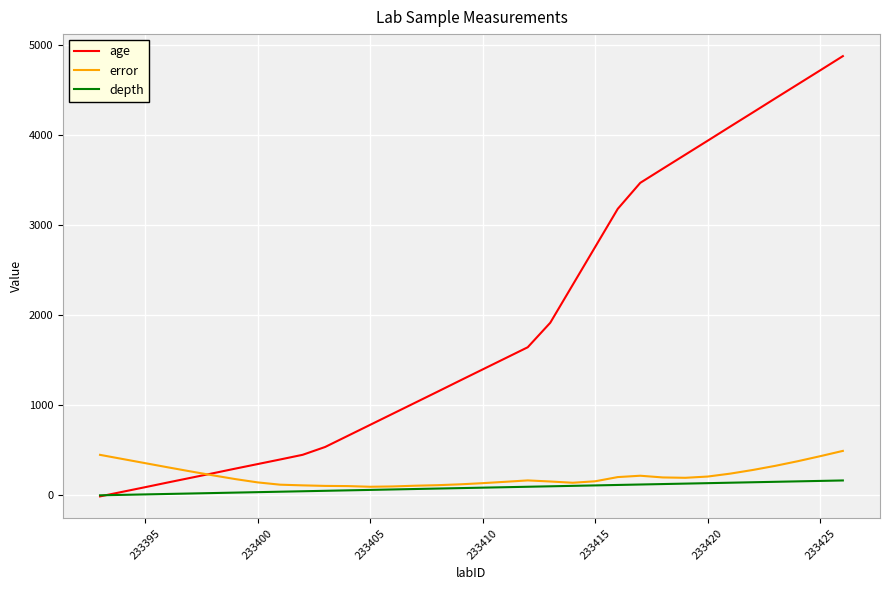

How many times do age and error cross each other?

1